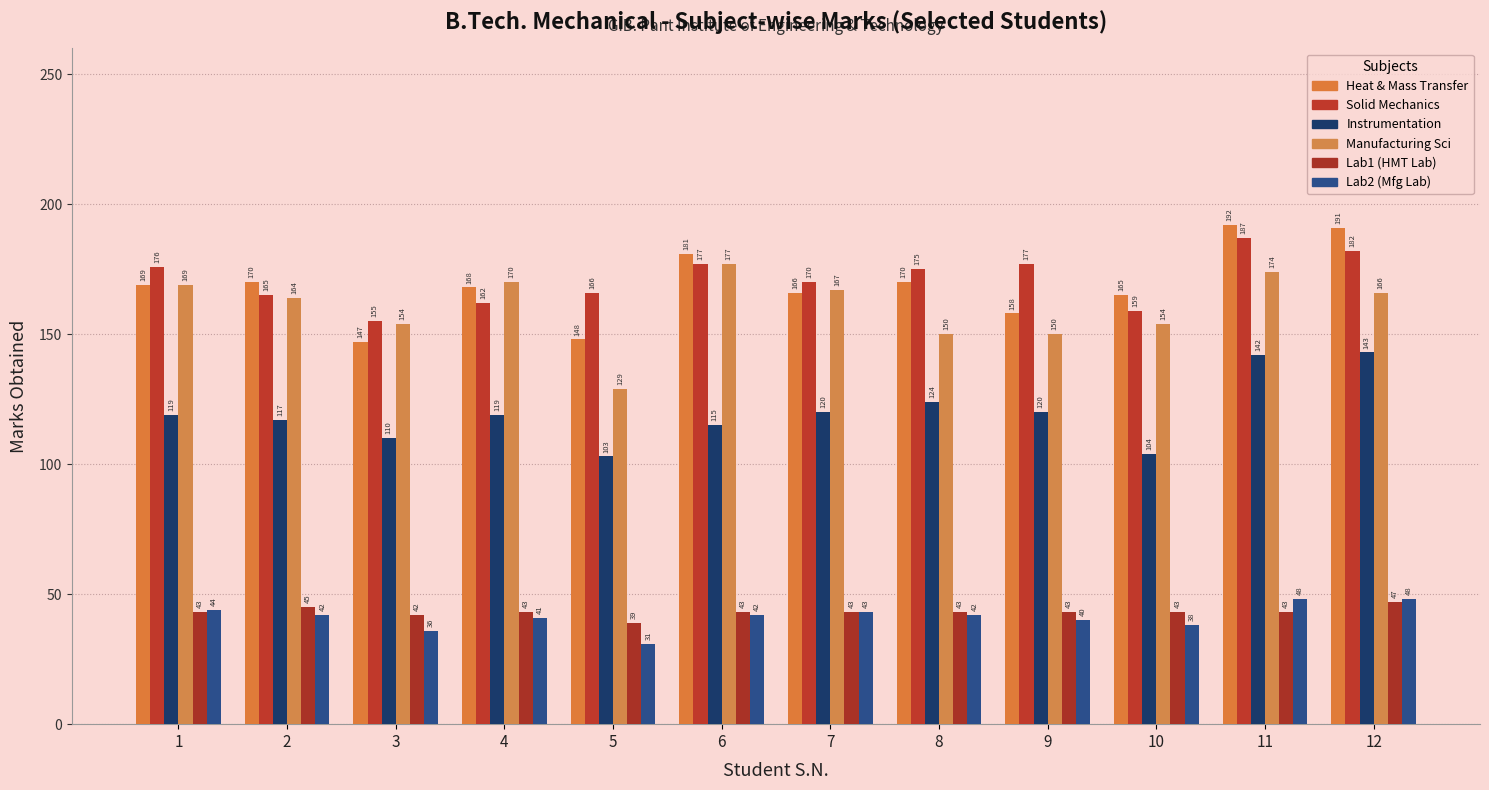

Is the value of Heat & Mass Transfer at 12 greater than the value of Instrumentation at 6?

Yes